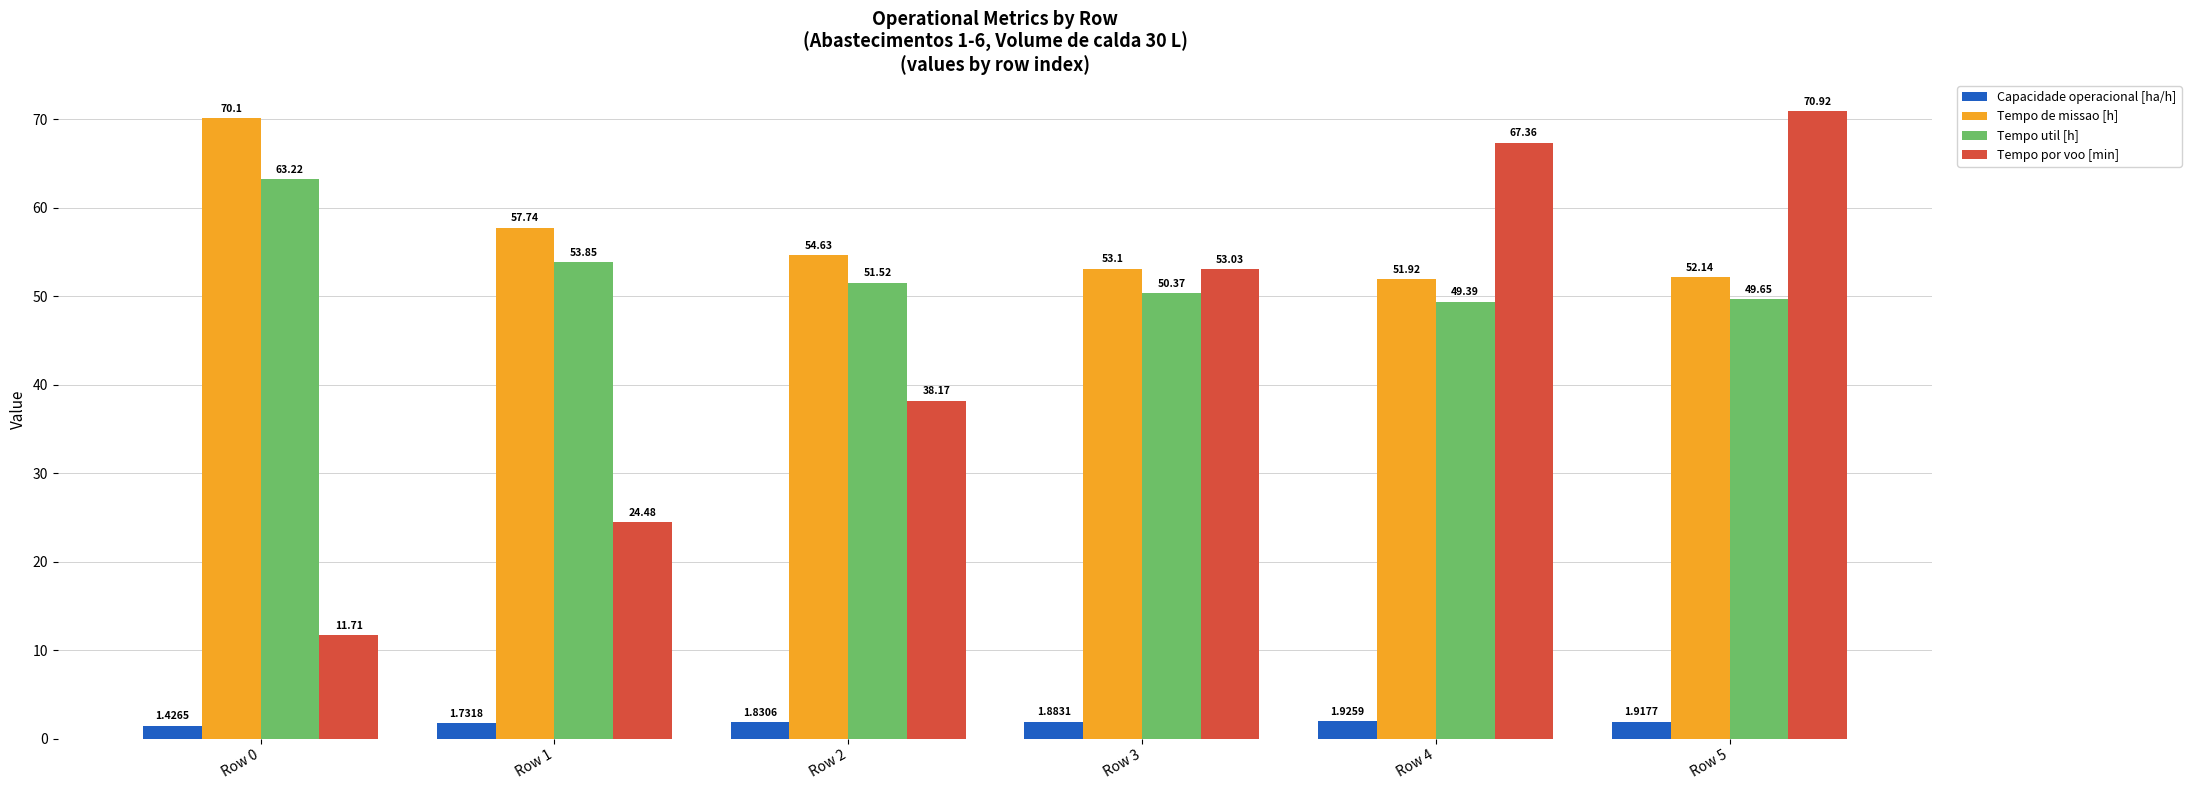

How many data points in Tempo util [h] are less than 51?

3